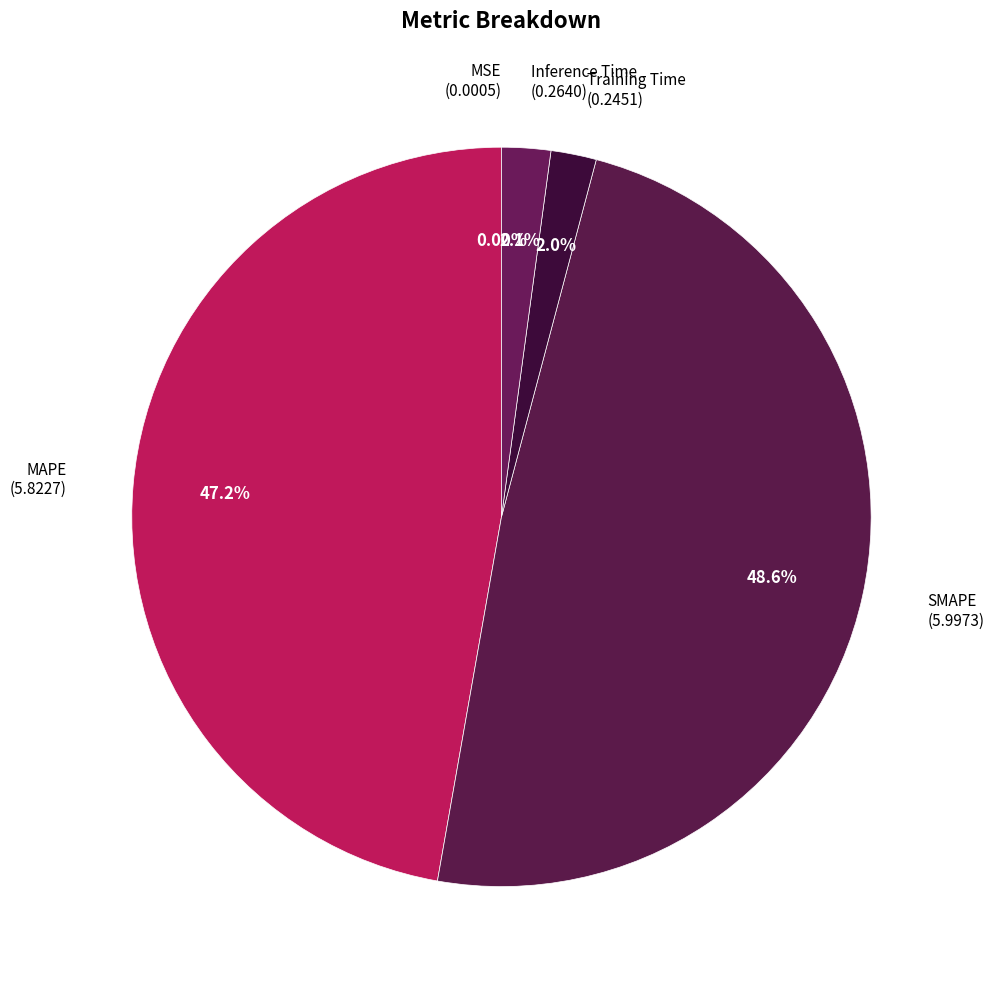

Which has a higher value, Training Time (0.2451) or SMAPE (5.9973)?

SMAPE (5.9973)